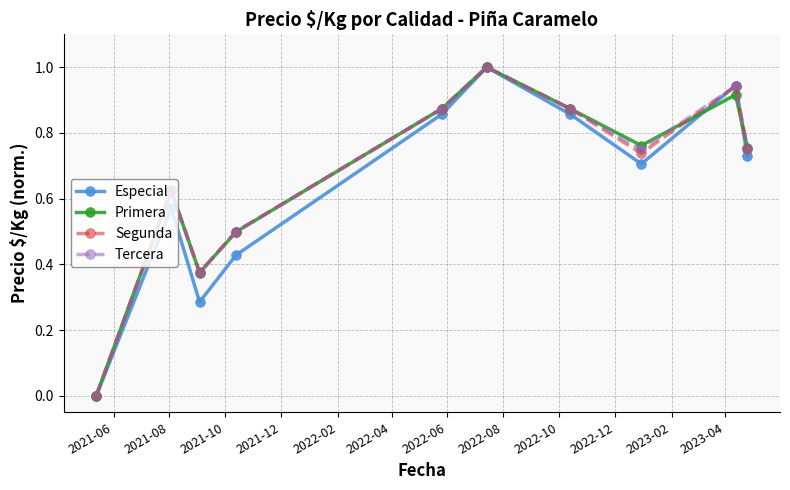

True or false: Primera has more than 1 points higher than both neighbors.

True